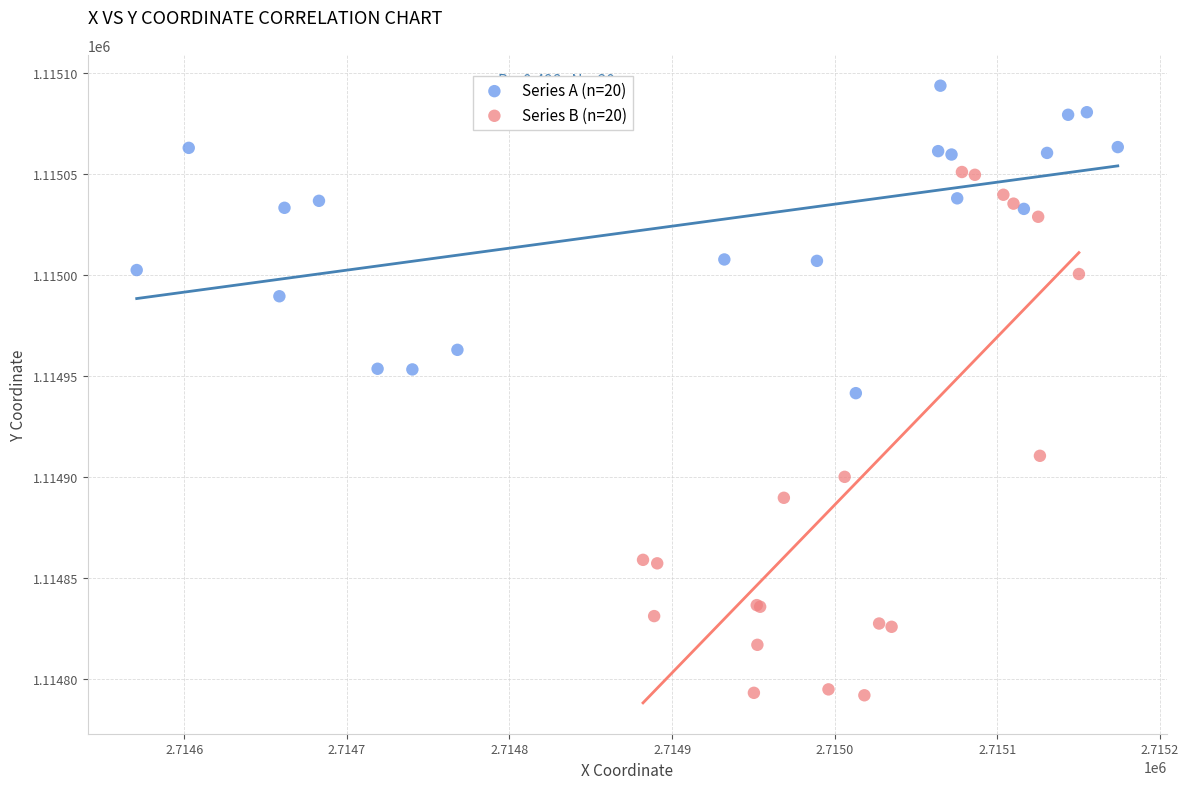

Which series has the largest Y range (max minus min)?

Series B (n=20)